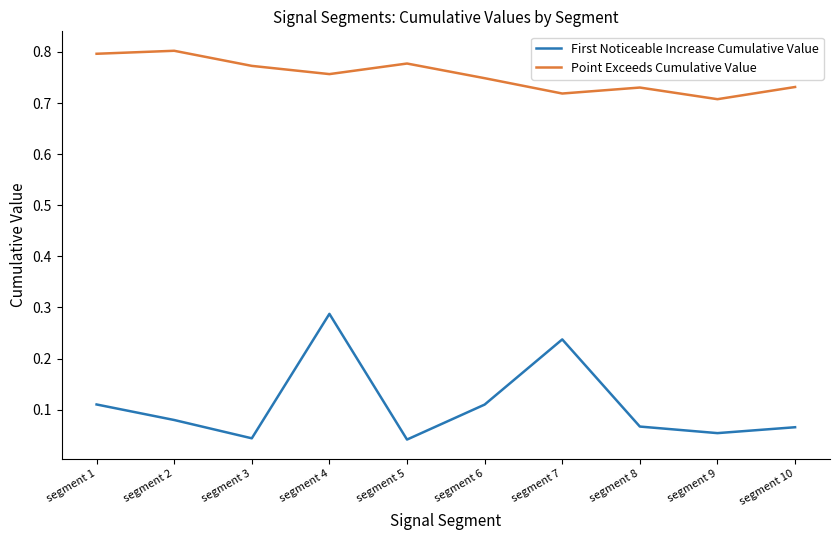

Rank the series by their maximum value, from highest to lowest.

Point Exceeds Cumulative Value, First Noticeable Increase Cumulative Value